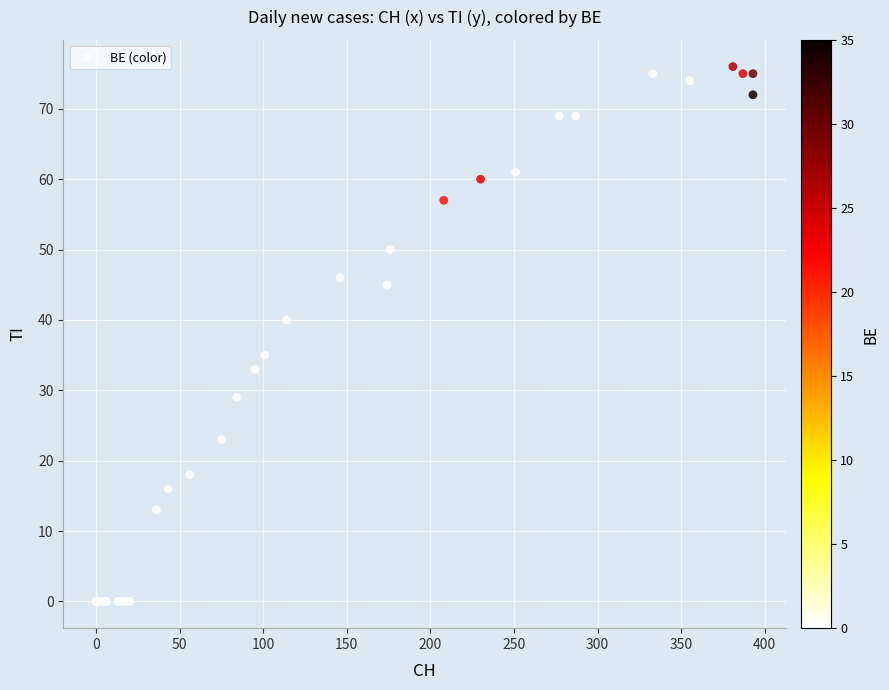

What Y value in the scatter plot is closest to 38?

40